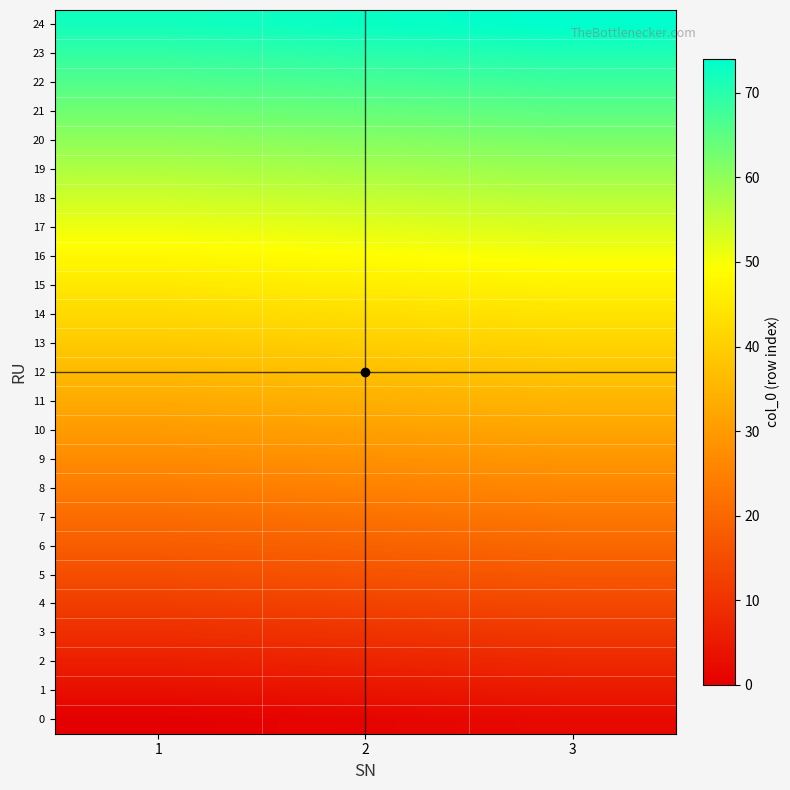

How many categories are shown in the chart?

3